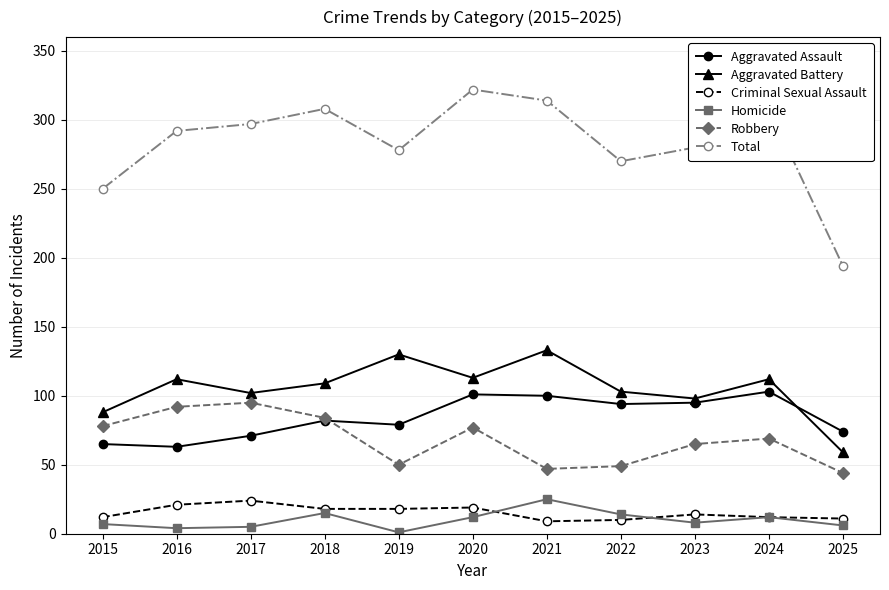

What is the difference between the second highest and second lowest values in the Aggravated Battery series?

42